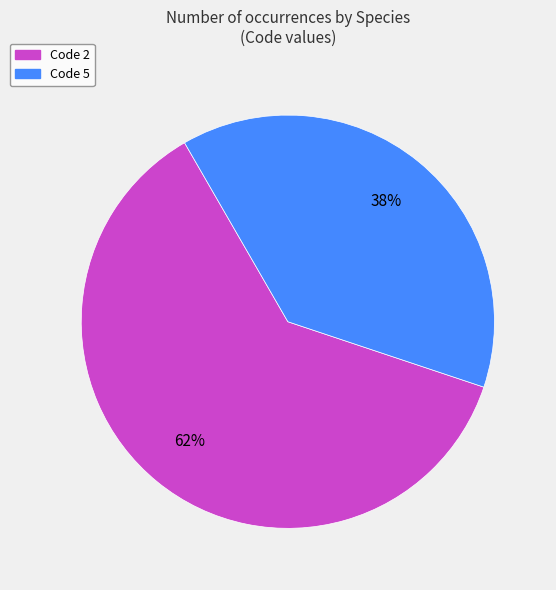

Does Code 5 account for over 50% of the chart?

No